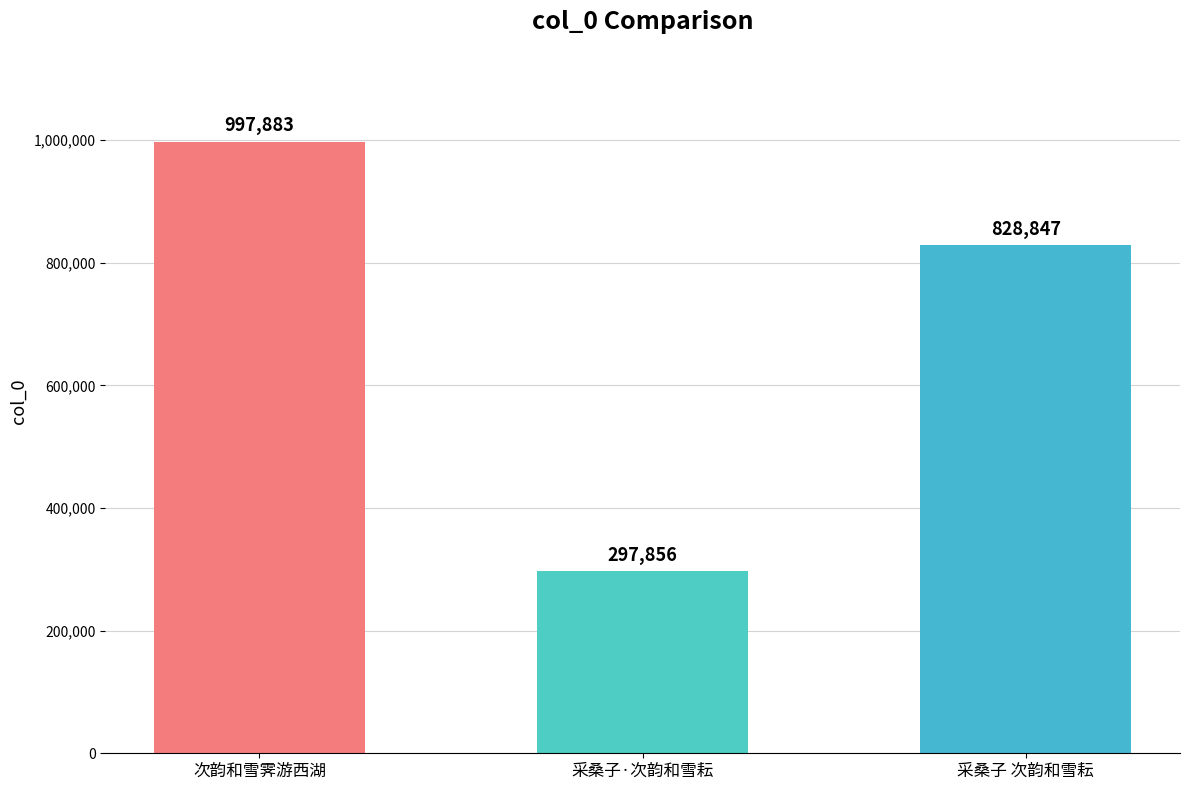

Is it true that the value at 采桑子 次韵和雪耘 is 495184?

False